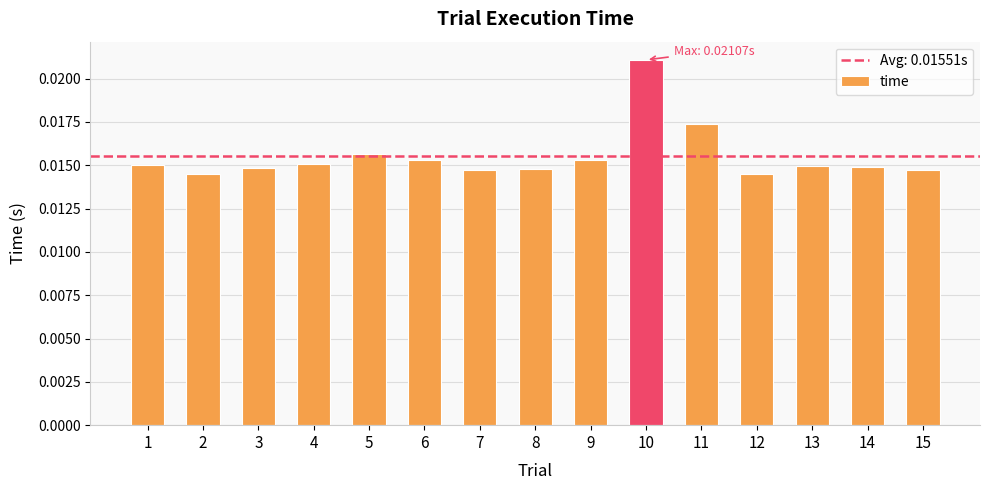

Does the chart contain stacked bars?

No